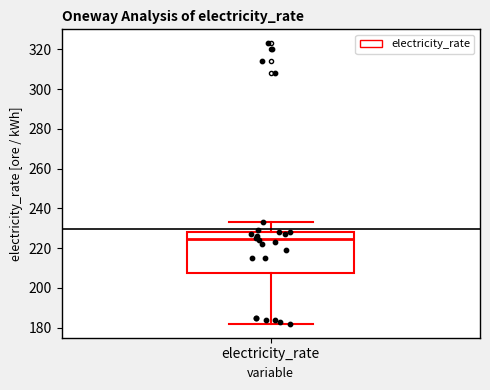

Read this box plot against the y-axis: the position of the median line, the range covered by the box, and the ends of both whiskers. The values are not printed on the chart, so give them approximately, as read against the axis.

median 224, box 208 to 228, whiskers 182 to 234